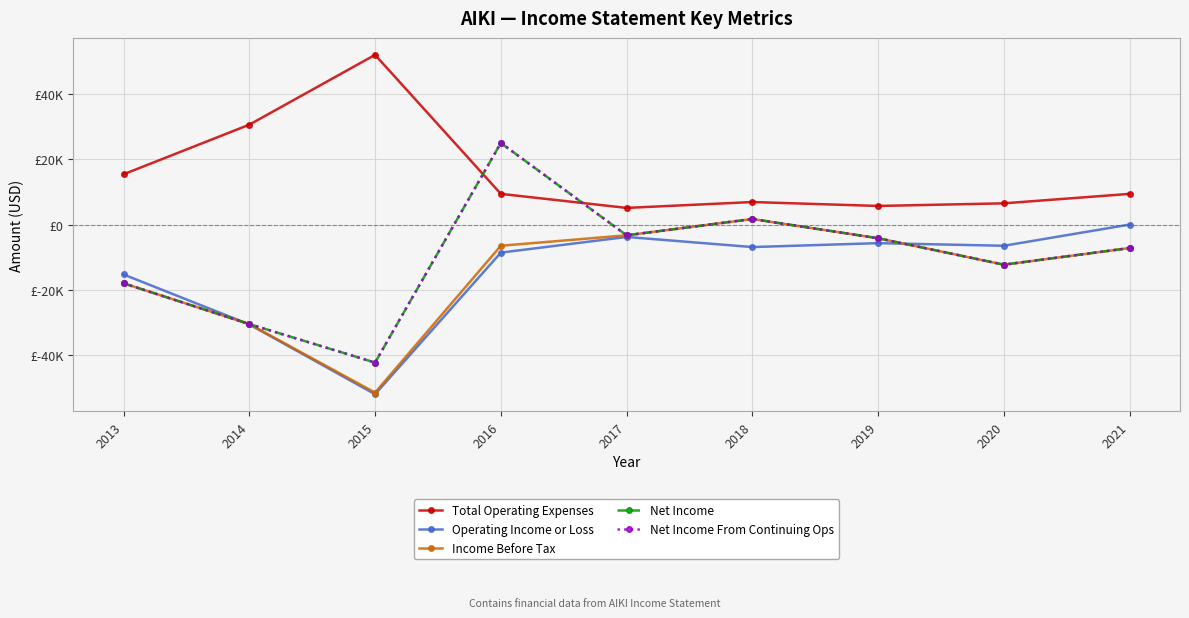

Read the Operating Income or Loss value at 2013, to the nearest 10.

-15300